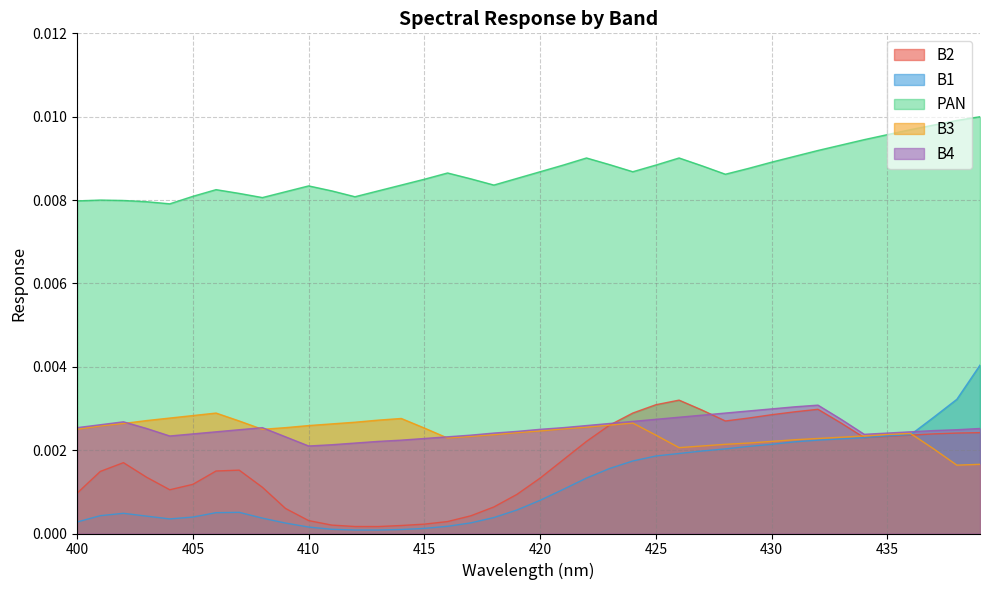

What are all the series names shown in the legend?

B2, B1, PAN, B3, B4